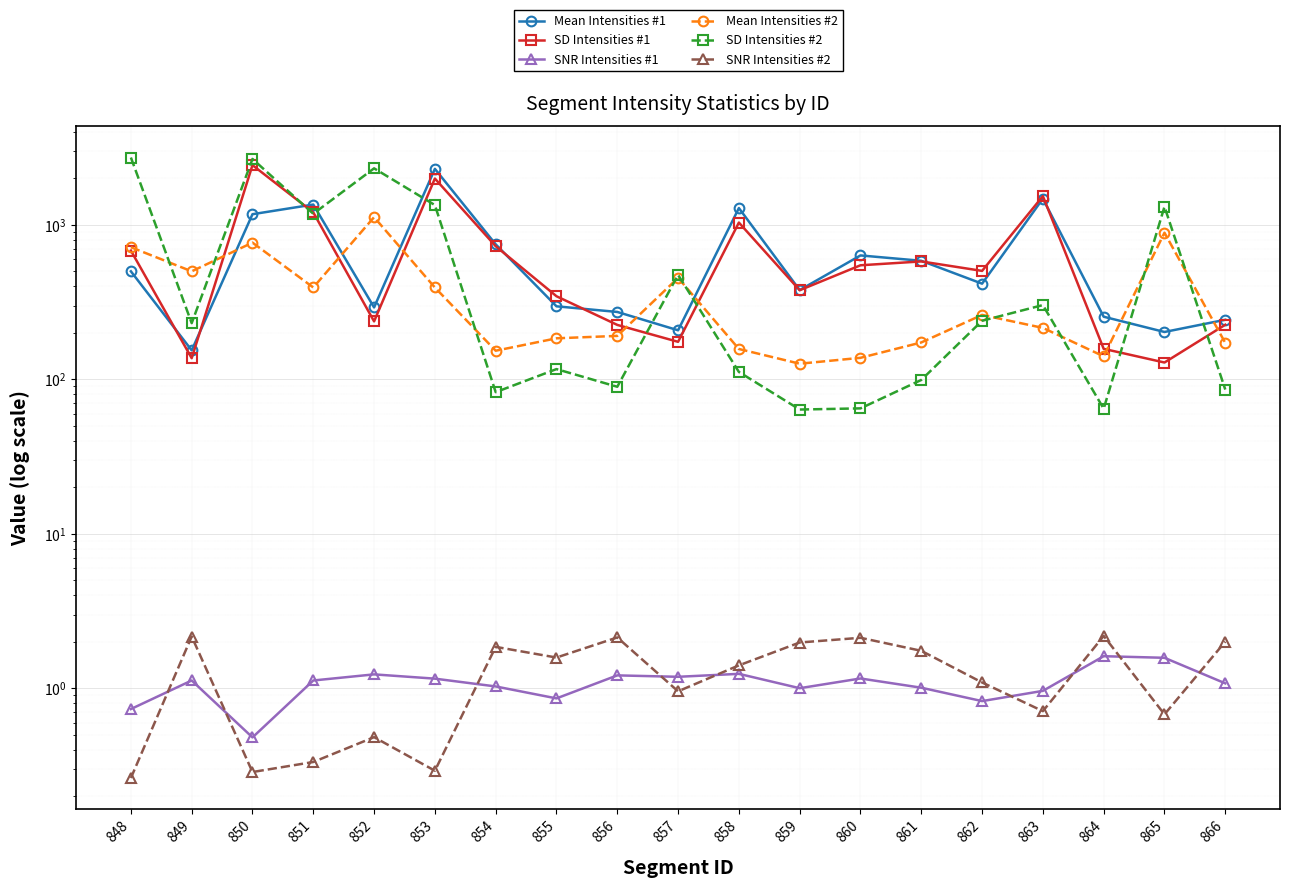

The SNR Intensities #2 series shows 0.2 at 853. True or false?

False